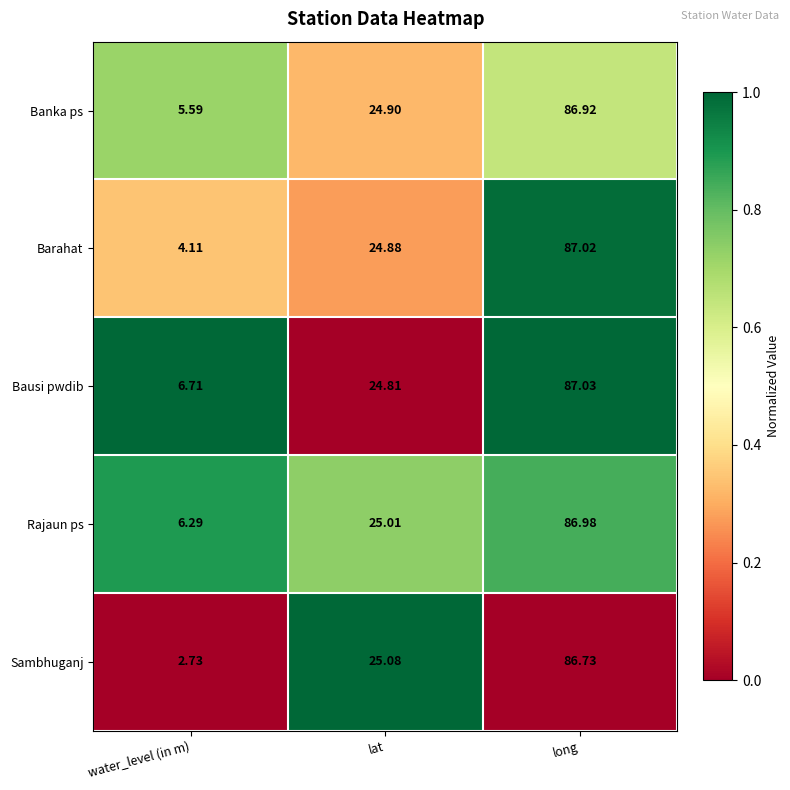

At which category does the chart reach its peak across all series?

long